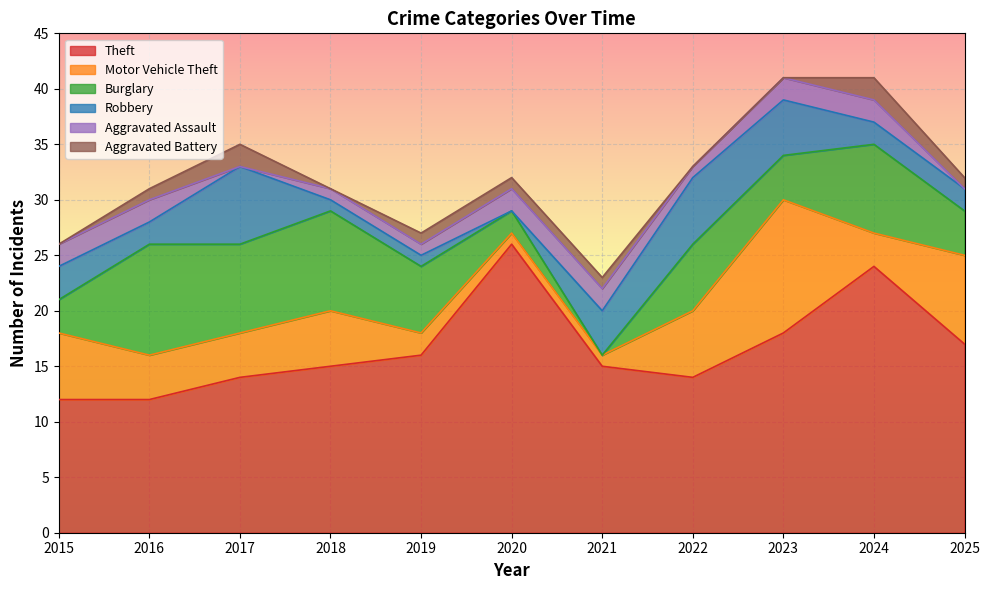

How many data points in Aggravated Battery are above 1?

2